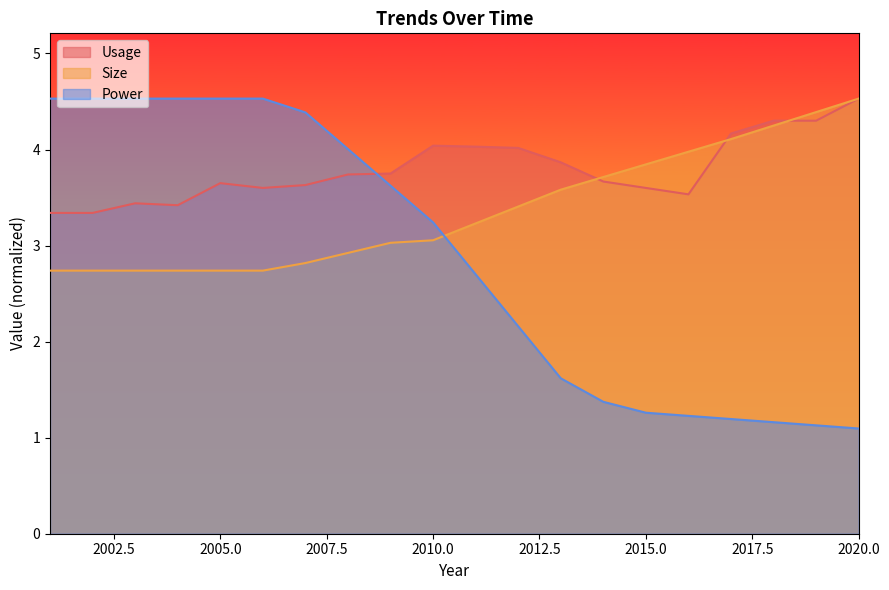

Reading left to right, extract all data points from this chart.

Usage: 3.3	3.3	3.4	3.4	3.6	3.6	3.6	3.7	3.8	4.0	4.0	4.0	3.9	3.7	3.6	3.5	4.2	4.3	4.3	4.5
Size: 2.7	2.7	2.7	2.7	2.7	2.7	2.8	2.9	3.0	3.1	3.2	3.4	3.6	3.7	3.8	4.0	4.1	4.2	4.4	4.5
Power: 4.5	4.5	4.5	4.5	4.5	4.5	4.4	4.0	3.6	3.2	2.7	2.2	1.6	1.4	1.3	1.2	1.2	1.2	1.1	1.1